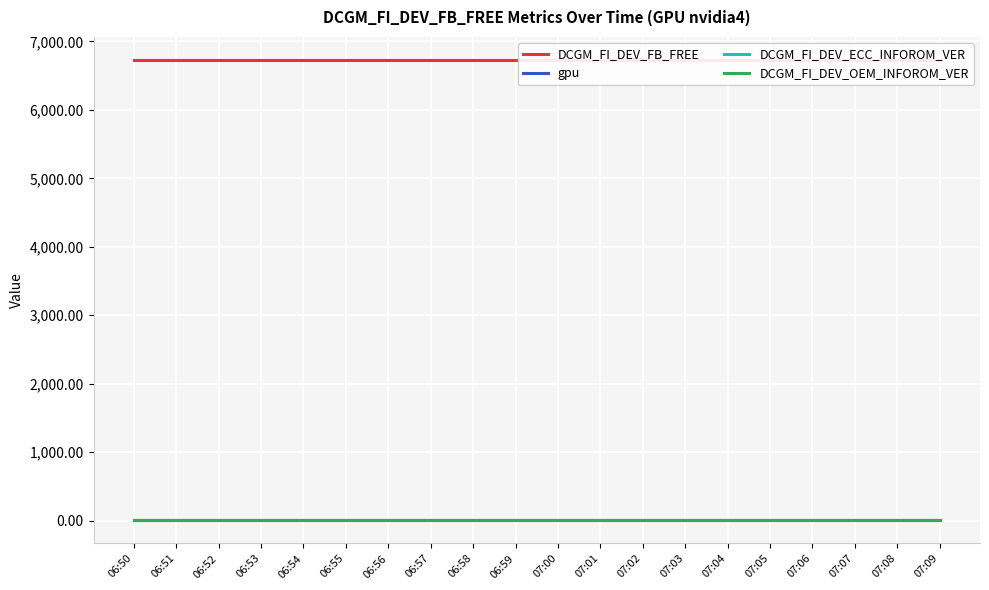

What is the sum of the gpu values at 07:01 and 07:05?

8.0